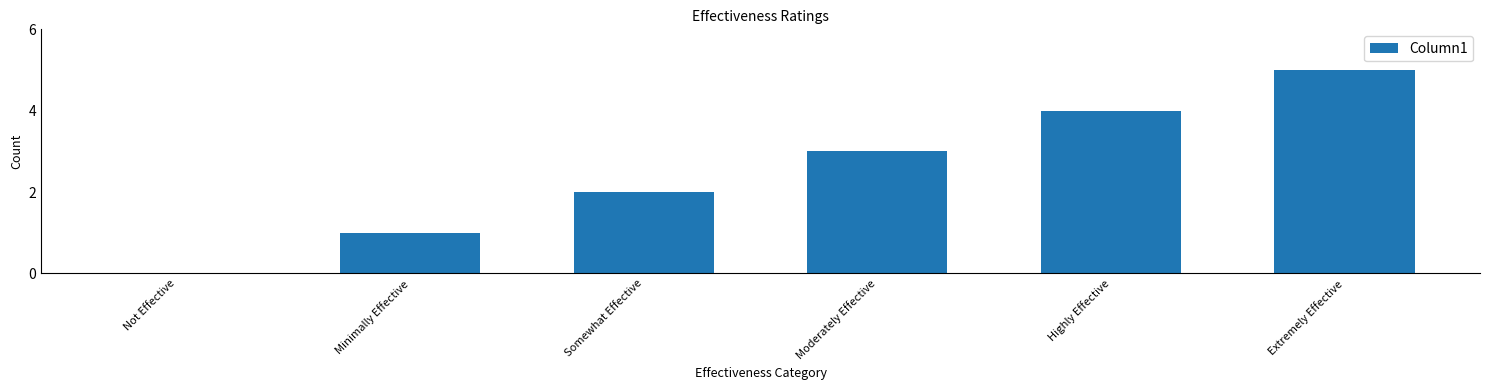

Reading right to left, extract all data points from this chart.

Extremely Effective=5	Highly Effective=4	Moderately Effective=3	Somewhat Effective=2	Minimally Effective=1	Not Effective=0